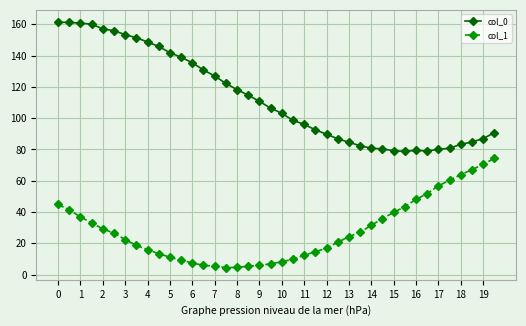

What are all the series names shown in the legend?

col_0, col_1